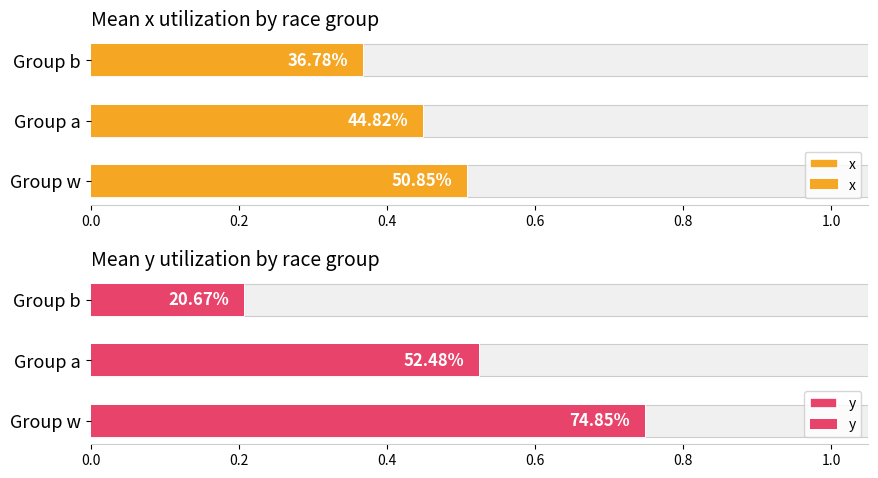

Reading right to left, transcribe all the data shown in this chart.

x: 0.4	0.4	0.5
y: 0.2	0.5	0.7